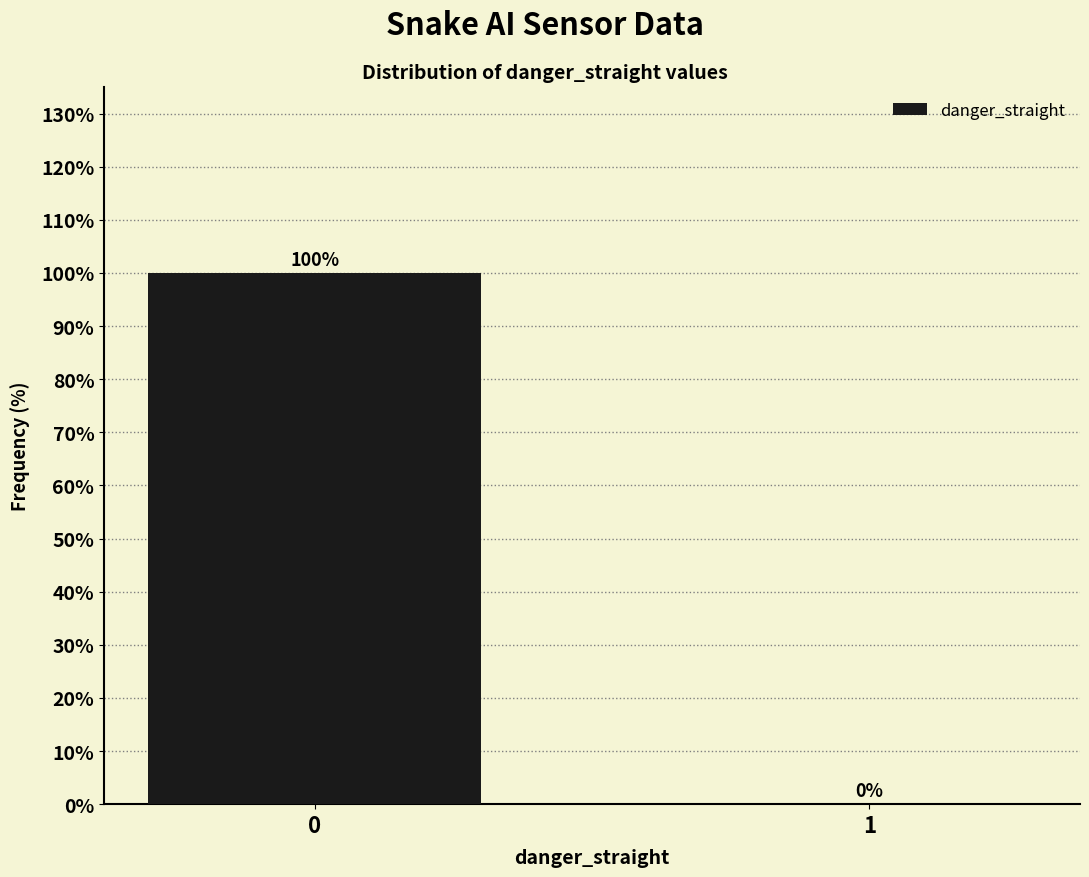

Reading left to right, list all the values displayed in this chart.

0=100	1=0